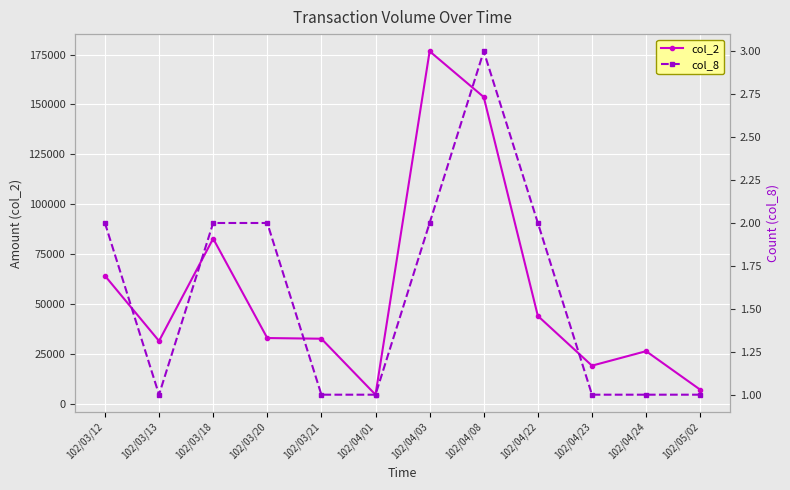

What is the lowest value of the col_8 series?

1